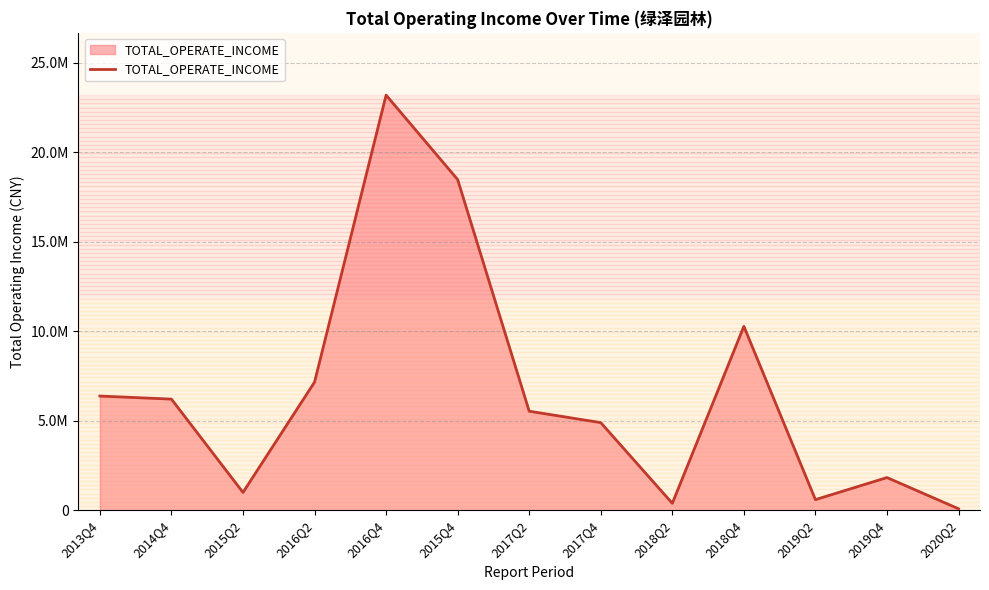

How many interior local peaks (higher than both neighbors) does the data have?

3